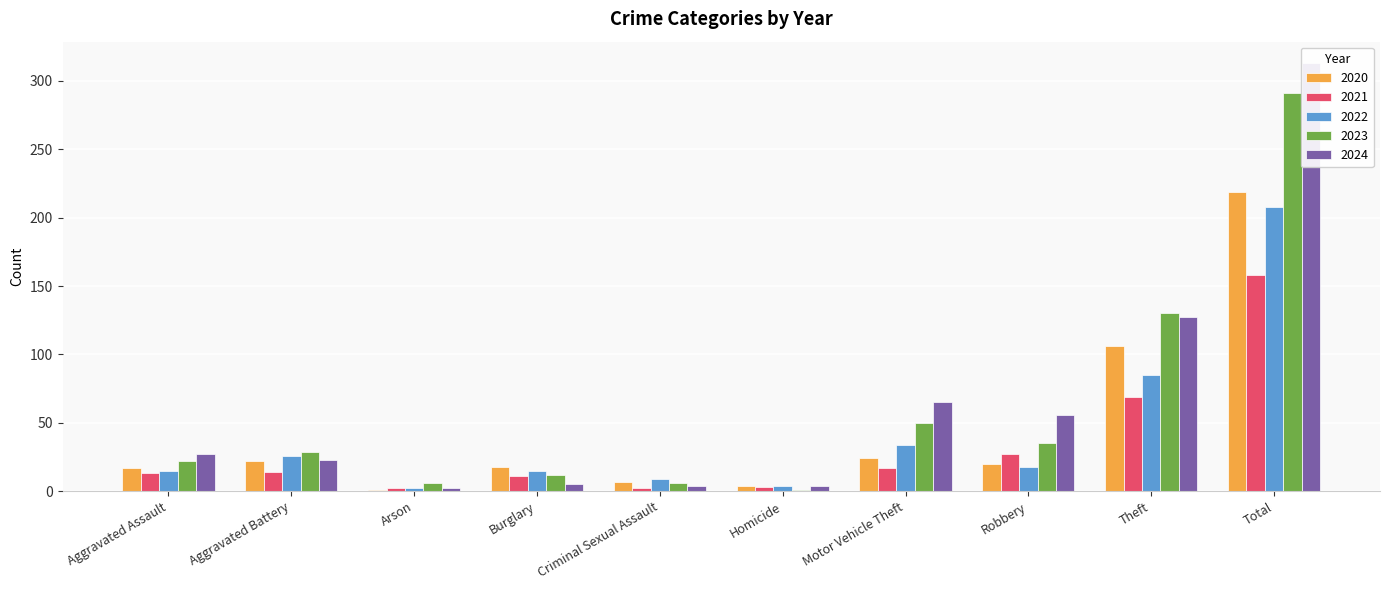

At which label is 2023 closest to 146?

Theft